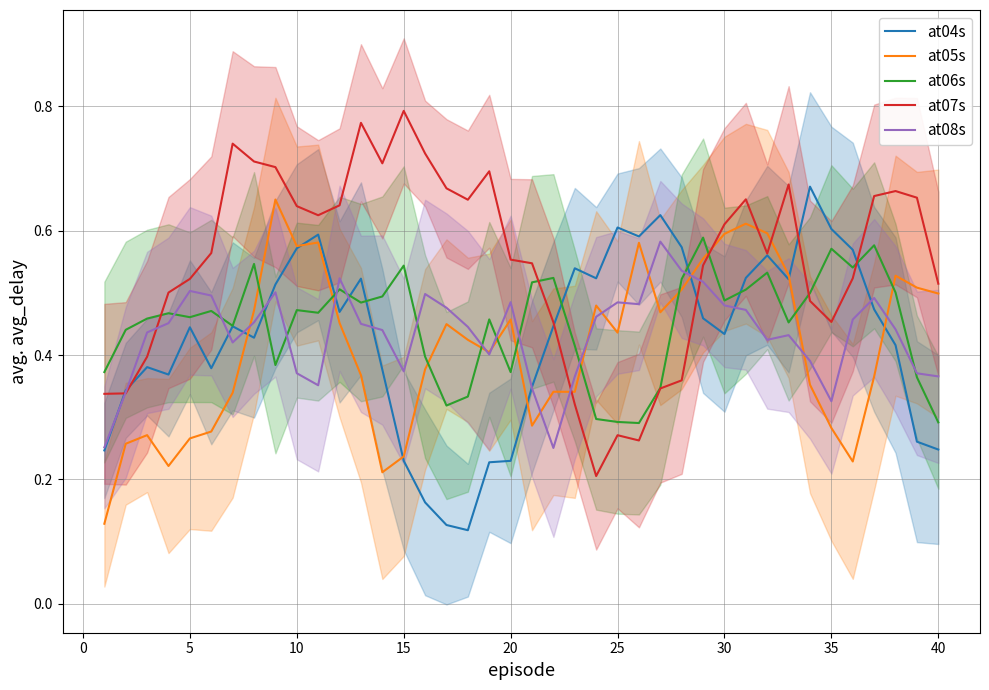

Does the chart display data point markers on the line(s)?

No